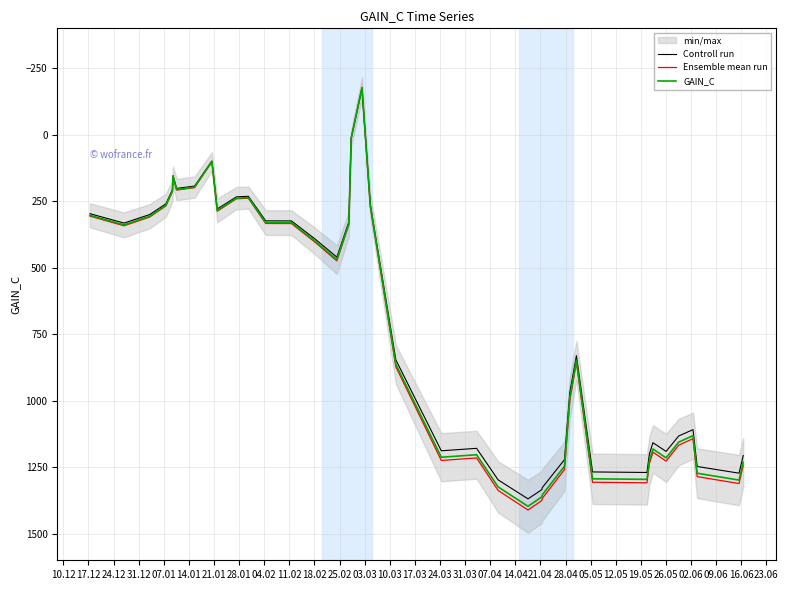

What is the lowest value of the Ensemble mean run series?

-177.8